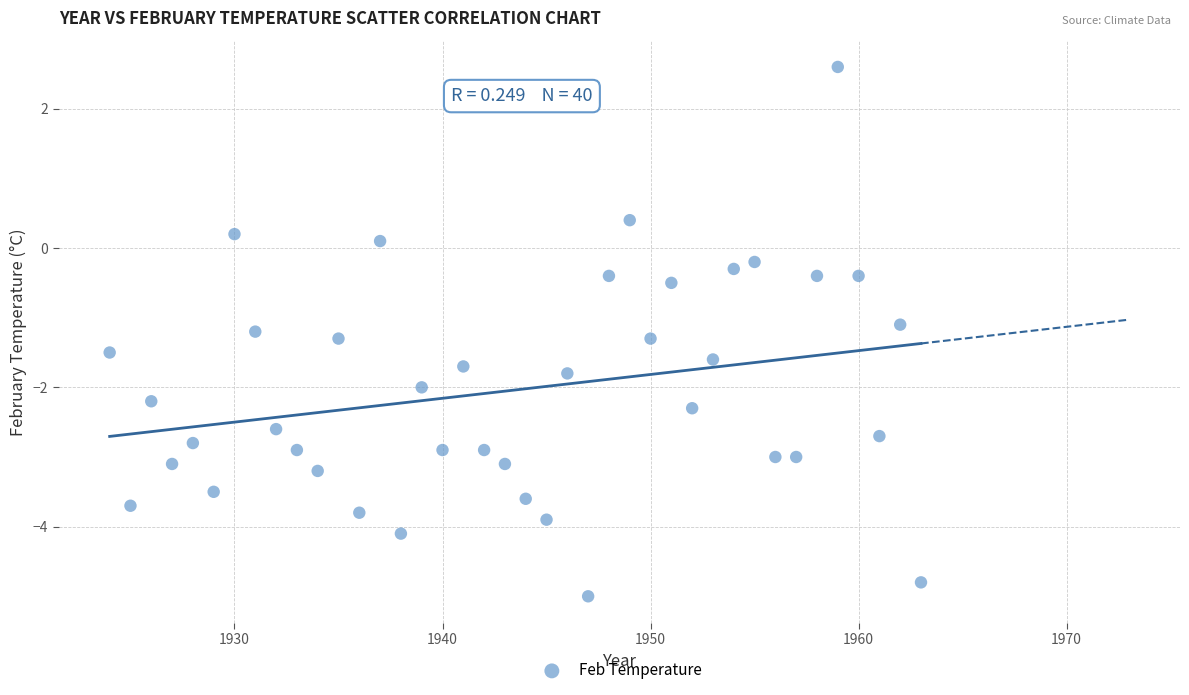

What is the range of Y values (max minus min)?

7.6